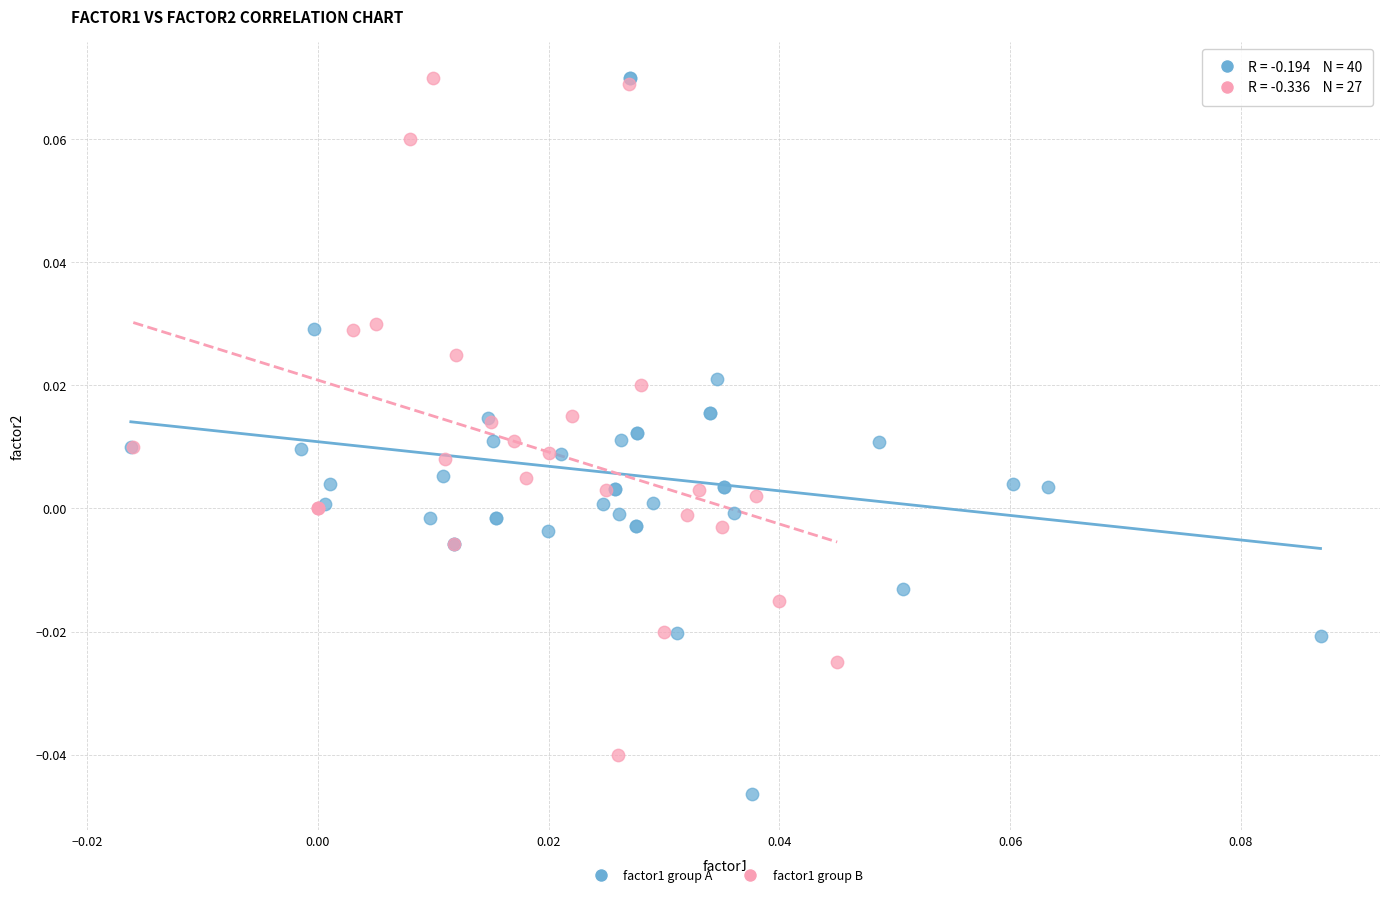

Which series has the widest spread of Y values?

factor1 group A